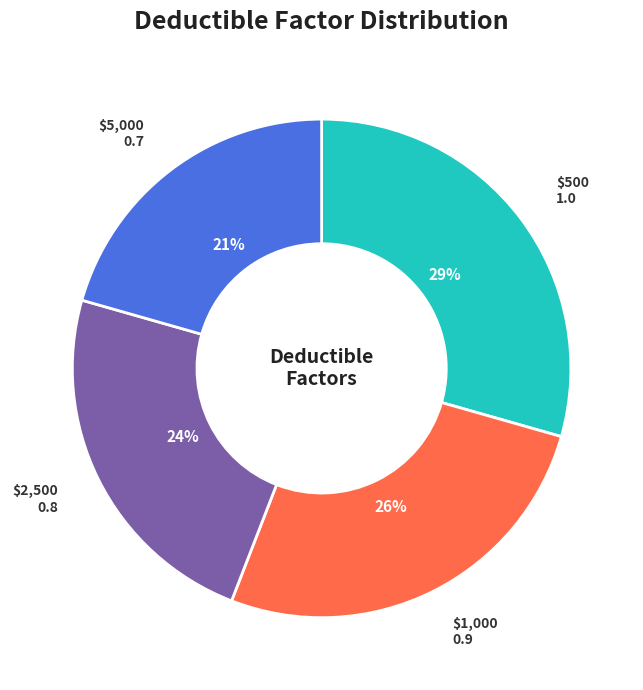

The $2,500 slice represents 11% of the pie. True or false?

False